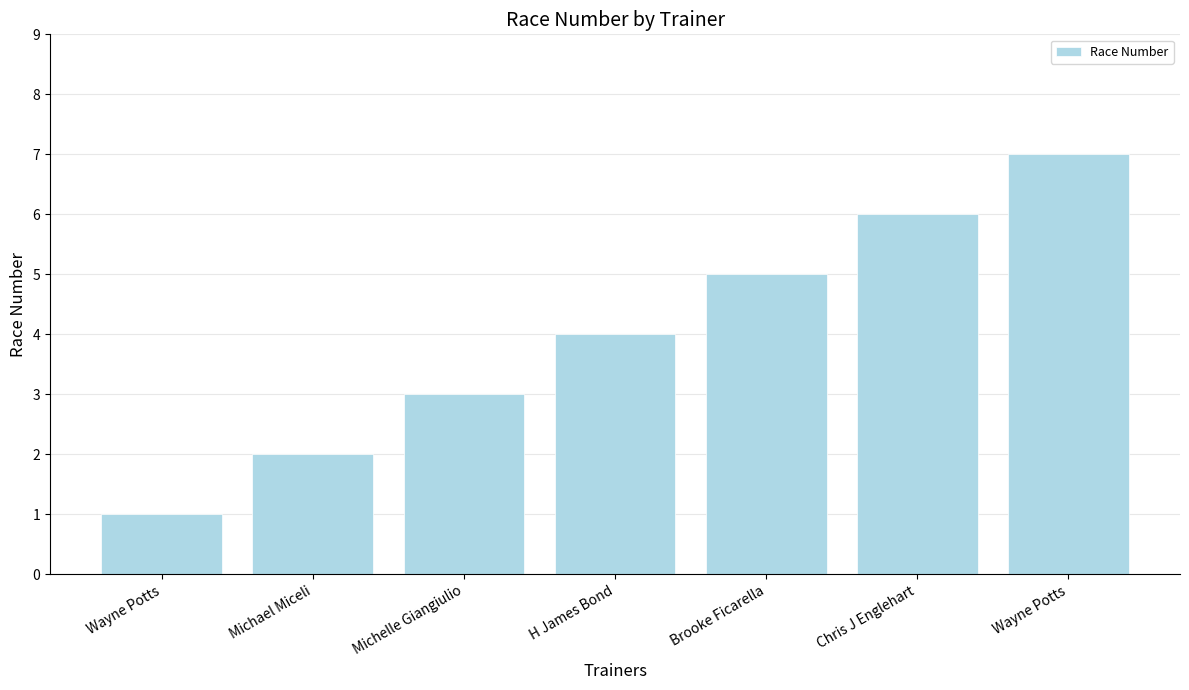

What is the average value?

4